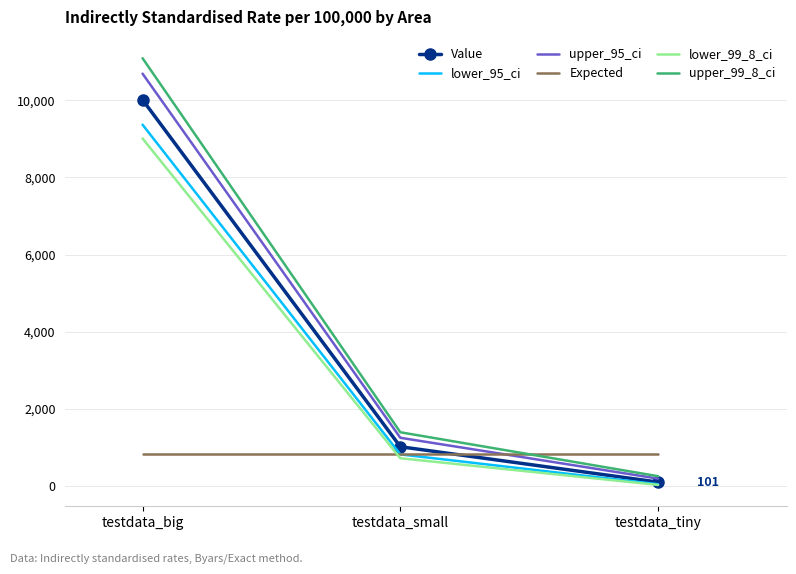

Reading left to right, transcribe all the data shown in this chart.

Value: testdata_big=10011.1	testdata_small=1017.9	testdata_tiny=100.7
lower_95_ci: testdata_big=9365.9	testdata_small=819.5	testdata_tiny=46.0
upper_95_ci: testdata_big=10689.1	testdata_small=1249.8	testdata_tiny=191.1
Expected: testdata_big=835.9	testdata_small=835.9	testdata_tiny=835.9
lower_99_8_ci: testdata_big=9008.8	testdata_small=719.5	testdata_tiny=27.4
upper_99_8_ci: testdata_big=11089.0	testdata_small=1392.9	testdata_tiny=253.4